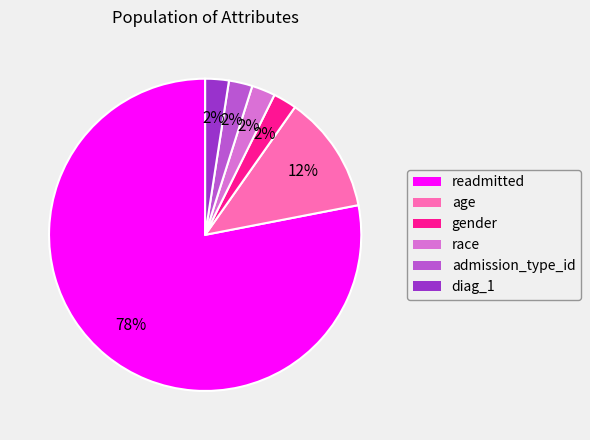

What is the ratio of the value at age to the value at readmitted?

0.2